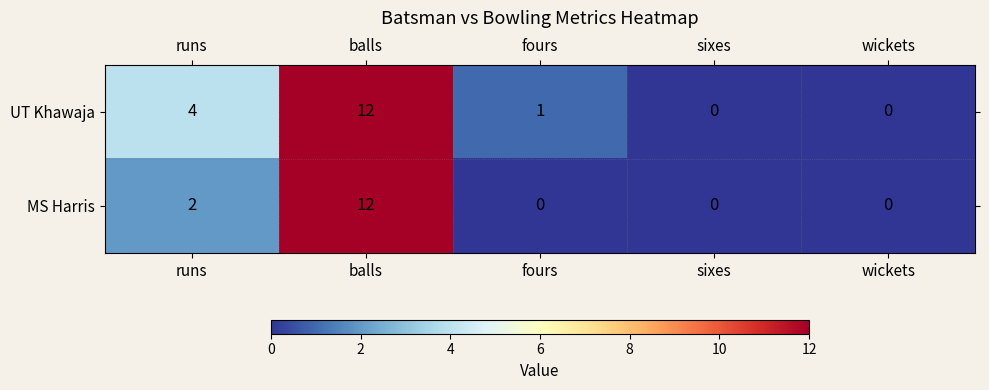

Reading right to left, extract all data points from this chart.

UT Khawaja: wickets=0	sixes=0	fours=1	balls=12	runs=4
MS Harris: wickets=0	sixes=0	fours=0	balls=12	runs=2